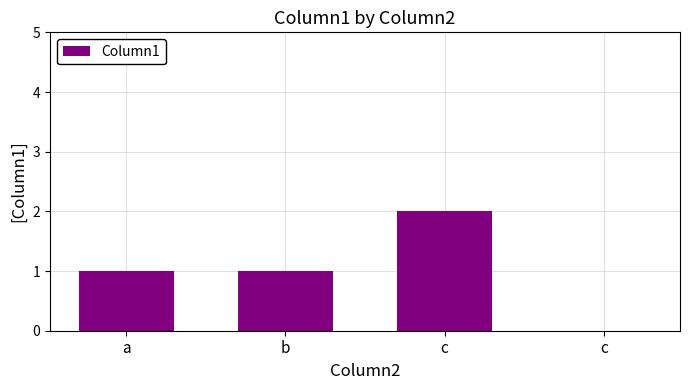

Which category has the highest value across all series?

c